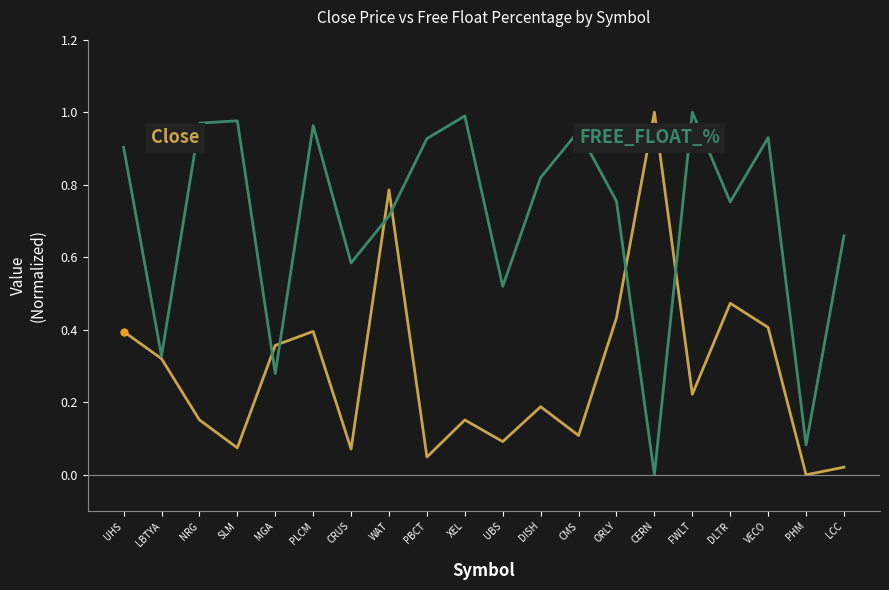

At which category is the sum across all series the highest?

WAT